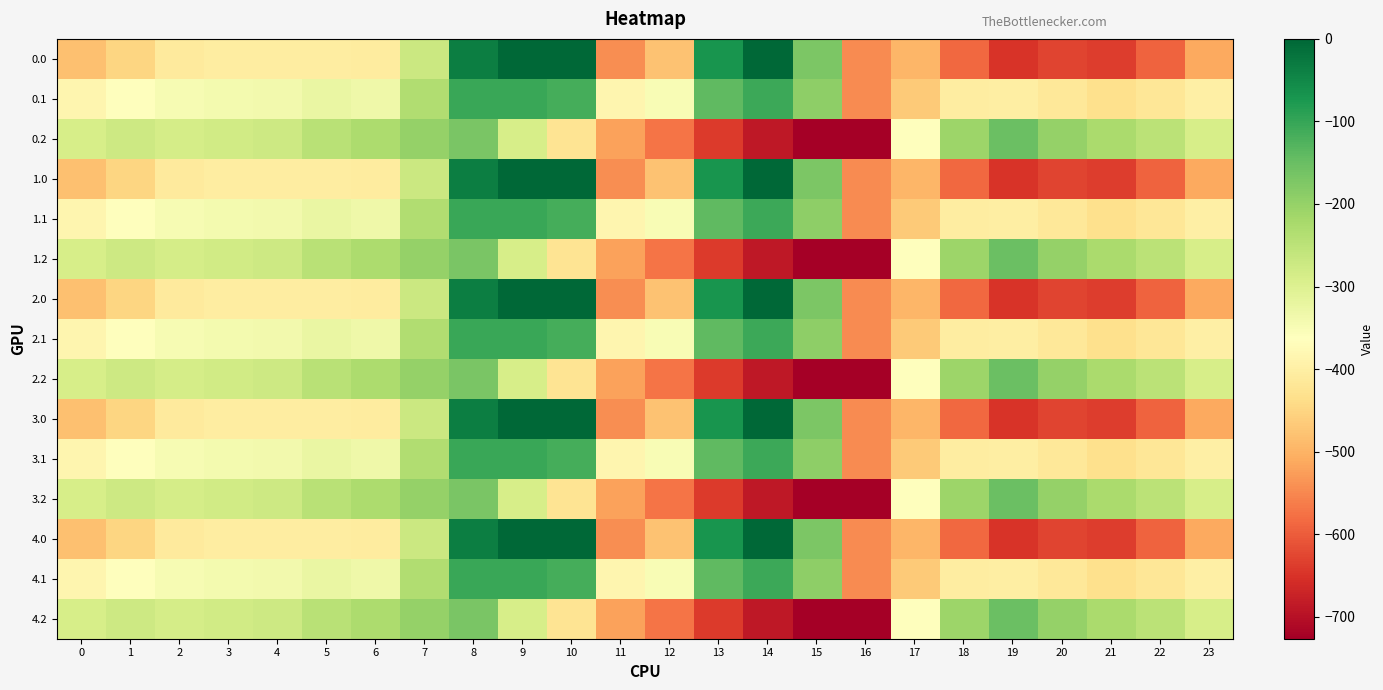

Reading left to right, what are all the values shown in this chart?

0.0: 0=-482.0	1=-449.5	2=-410.3	3=-404.4	4=-404.9	5=-403.8	6=-408.0	7=-270.7	8=-35.0	9=0.0	10=0.0	11=-544.3	12=-477.2	13=-70.2	14=-0.3	15=-172.8	16=-545.4	17=-494.8	18=-586.7	19=-649.2	20=-629.9	21=-638.4	22=-592.3	23=-511.3
0.1: 0=-384.6	1=-361.1	2=-347.9	3=-342.7	4=-339.6	5=-325.7	6=-332.2	7=-234.9	8=-102.3	9=-104.8	10=-114.0	11=-384.7	12=-350.8	13=-141.2	14=-105.5	15=-190.4	16=-547.3	17=-466.6	18=-405.4	19=-400.2	20=-414.5	21=-432.4	22=-419.9	23=-399.4
0.2: 0=-287.1	1=-272.7	2=-285.5	3=-281.0	4=-274.4	5=-245.0	6=-228.8	7=-199.0	8=-169.5	9=-288.5	10=-423.5	11=-520.6	12=-571.2	13=-640.4	14=-687.4	15=-725.8	16=-726.6	17=-362.4	18=-210.0	19=-151.0	20=-199.2	21=-226.4	22=-247.4	23=-287.5
1.0: 0=-482.0	1=-449.5	2=-410.3	3=-404.4	4=-404.9	5=-403.8	6=-408.0	7=-270.7	8=-35.0	9=0.0	10=0.0	11=-544.3	12=-477.2	13=-70.2	14=-0.3	15=-172.8	16=-545.4	17=-494.8	18=-586.7	19=-649.2	20=-629.9	21=-638.4	22=-592.3	23=-511.3
1.1: 0=-384.6	1=-361.1	2=-347.9	3=-342.7	4=-339.6	5=-325.7	6=-332.2	7=-234.9	8=-102.3	9=-104.8	10=-114.0	11=-384.7	12=-350.8	13=-141.2	14=-105.5	15=-190.4	16=-547.3	17=-466.6	18=-405.4	19=-400.2	20=-414.5	21=-432.4	22=-419.9	23=-399.4
1.2: 0=-287.1	1=-272.7	2=-285.5	3=-281.0	4=-274.4	5=-245.0	6=-228.8	7=-199.0	8=-169.5	9=-288.5	10=-423.5	11=-520.6	12=-571.2	13=-640.4	14=-687.4	15=-725.8	16=-726.6	17=-362.4	18=-210.0	19=-151.0	20=-199.2	21=-226.4	22=-247.4	23=-287.5
2.0: 0=-482.0	1=-449.5	2=-410.3	3=-404.4	4=-404.9	5=-403.8	6=-408.0	7=-270.7	8=-35.0	9=0.0	10=0.0	11=-544.3	12=-477.2	13=-70.2	14=-0.3	15=-172.8	16=-545.4	17=-494.8	18=-586.7	19=-649.2	20=-629.9	21=-638.4	22=-592.3	23=-511.3
2.1: 0=-384.6	1=-361.1	2=-347.9	3=-342.7	4=-339.6	5=-325.7	6=-332.2	7=-234.9	8=-102.3	9=-104.8	10=-114.0	11=-384.7	12=-350.8	13=-141.2	14=-105.5	15=-190.4	16=-547.3	17=-466.6	18=-405.4	19=-400.2	20=-414.5	21=-432.4	22=-419.9	23=-399.4
2.2: 0=-287.1	1=-272.7	2=-285.5	3=-281.0	4=-274.4	5=-245.0	6=-228.8	7=-199.0	8=-169.5	9=-288.5	10=-423.5	11=-520.6	12=-571.2	13=-640.4	14=-687.4	15=-725.8	16=-726.6	17=-362.4	18=-210.0	19=-151.0	20=-199.2	21=-226.4	22=-247.4	23=-287.5
3.0: 0=-482.0	1=-449.5	2=-410.3	3=-404.4	4=-404.9	5=-403.8	6=-408.0	7=-270.7	8=-35.0	9=0.0	10=0.0	11=-544.3	12=-477.2	13=-70.2	14=-0.3	15=-172.8	16=-545.4	17=-494.8	18=-586.7	19=-649.2	20=-629.9	21=-638.4	22=-592.3	23=-511.3
3.1: 0=-384.6	1=-361.1	2=-347.9	3=-342.7	4=-339.6	5=-325.7	6=-332.2	7=-234.9	8=-102.3	9=-104.8	10=-114.0	11=-384.7	12=-350.8	13=-141.2	14=-105.5	15=-190.4	16=-547.3	17=-466.6	18=-405.4	19=-400.2	20=-414.5	21=-432.4	22=-419.9	23=-399.4
3.2: 0=-287.1	1=-272.7	2=-285.5	3=-281.0	4=-274.4	5=-245.0	6=-228.8	7=-199.0	8=-169.5	9=-288.5	10=-423.5	11=-520.6	12=-571.2	13=-640.4	14=-687.4	15=-725.8	16=-726.6	17=-362.4	18=-210.0	19=-151.0	20=-199.2	21=-226.4	22=-247.4	23=-287.5
4.0: 0=-482.0	1=-449.5	2=-410.3	3=-404.4	4=-404.9	5=-403.8	6=-408.0	7=-270.7	8=-35.0	9=0.0	10=0.0	11=-544.3	12=-477.2	13=-70.2	14=-0.3	15=-172.8	16=-545.4	17=-494.8	18=-586.7	19=-649.2	20=-629.9	21=-638.4	22=-592.3	23=-511.3
4.1: 0=-384.6	1=-361.1	2=-347.9	3=-342.7	4=-339.6	5=-325.7	6=-332.2	7=-234.9	8=-102.3	9=-104.8	10=-114.0	11=-384.7	12=-350.8	13=-141.2	14=-105.5	15=-190.4	16=-547.3	17=-466.6	18=-405.4	19=-400.2	20=-414.5	21=-432.4	22=-419.9	23=-399.4
4.2: 0=-287.1	1=-272.7	2=-285.5	3=-281.0	4=-274.4	5=-245.0	6=-228.8	7=-199.0	8=-169.5	9=-288.5	10=-423.5	11=-520.6	12=-571.2	13=-640.4	14=-687.4	15=-725.8	16=-726.6	17=-362.4	18=-210.0	19=-151.0	20=-199.2	21=-226.4	22=-247.4	23=-287.5